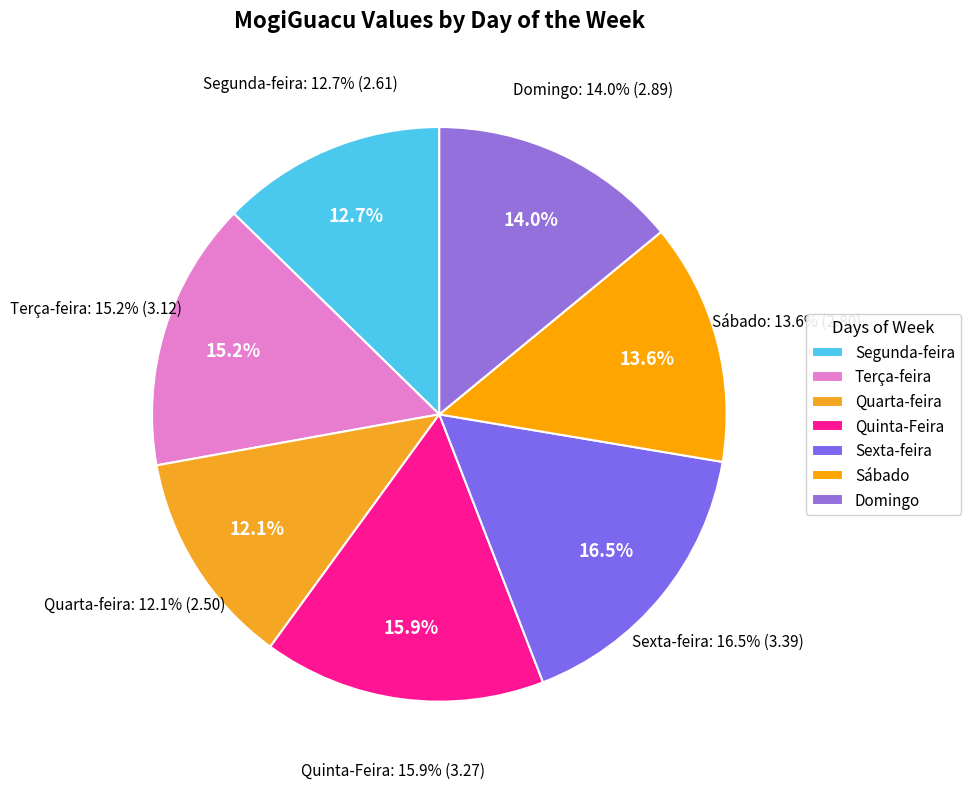

True or false: Quinta-Feira accounts for 11% of the total.

False